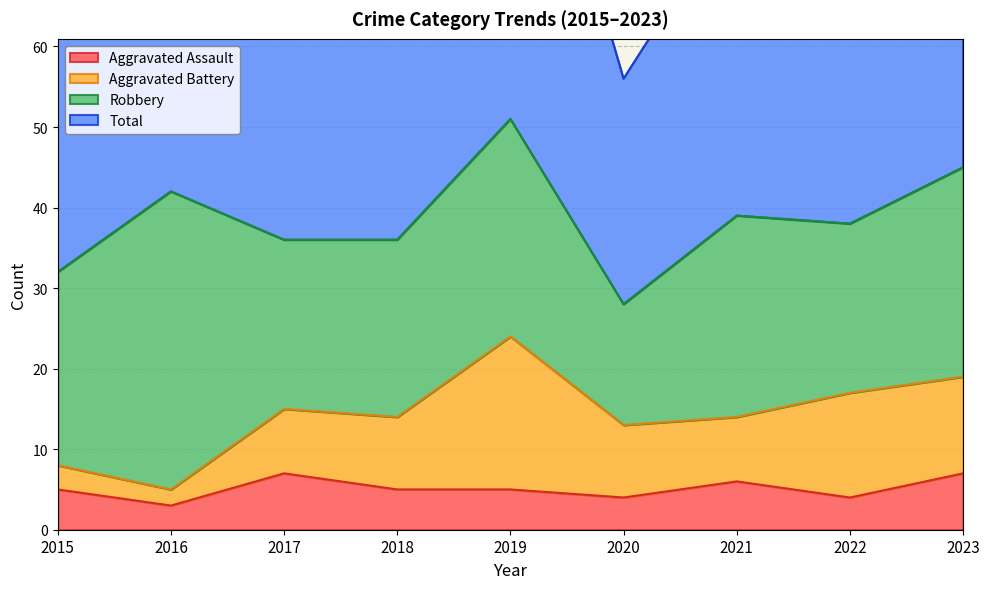

Is it true that Aggravated Assault equals 3 at 2016?

True